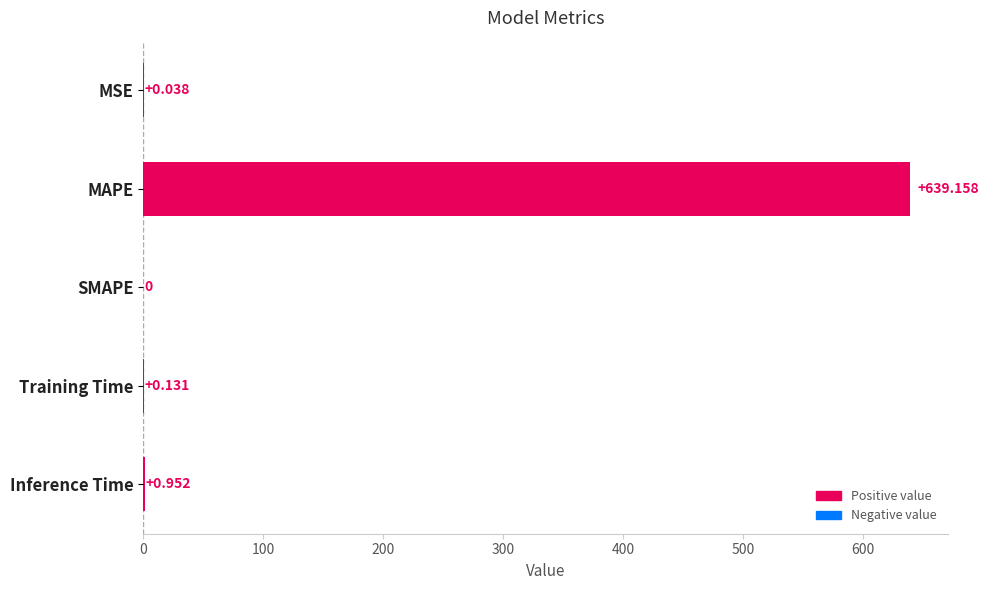

Which category has the highest value across all series?

MAPE